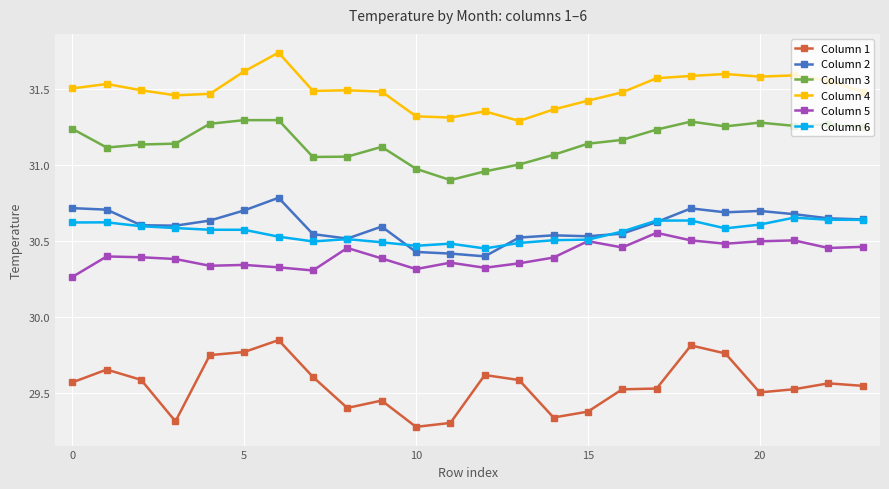

How many categories are shown in the chart?

24